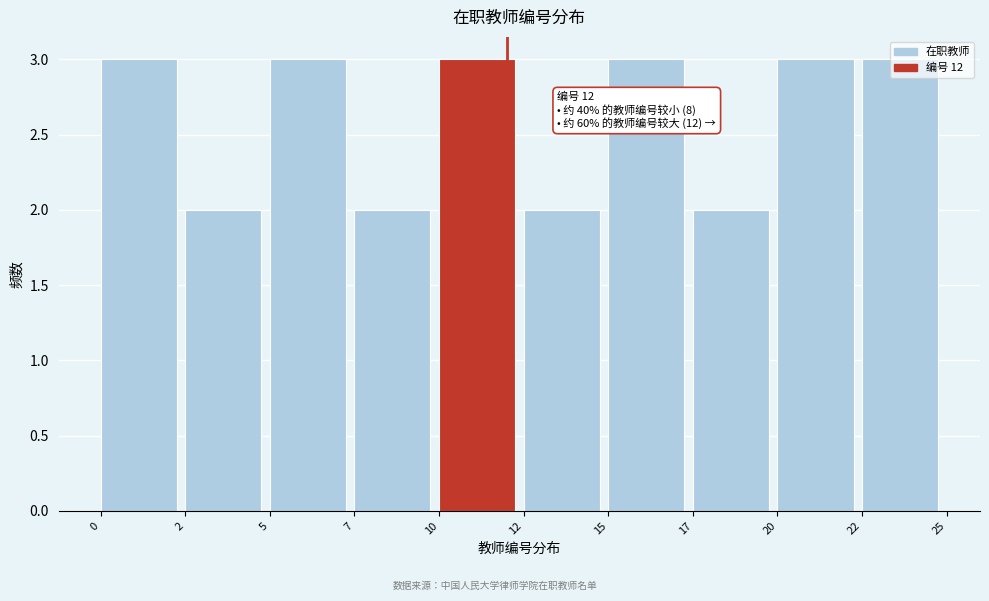

What is the value of the 10th bar from the left?

3